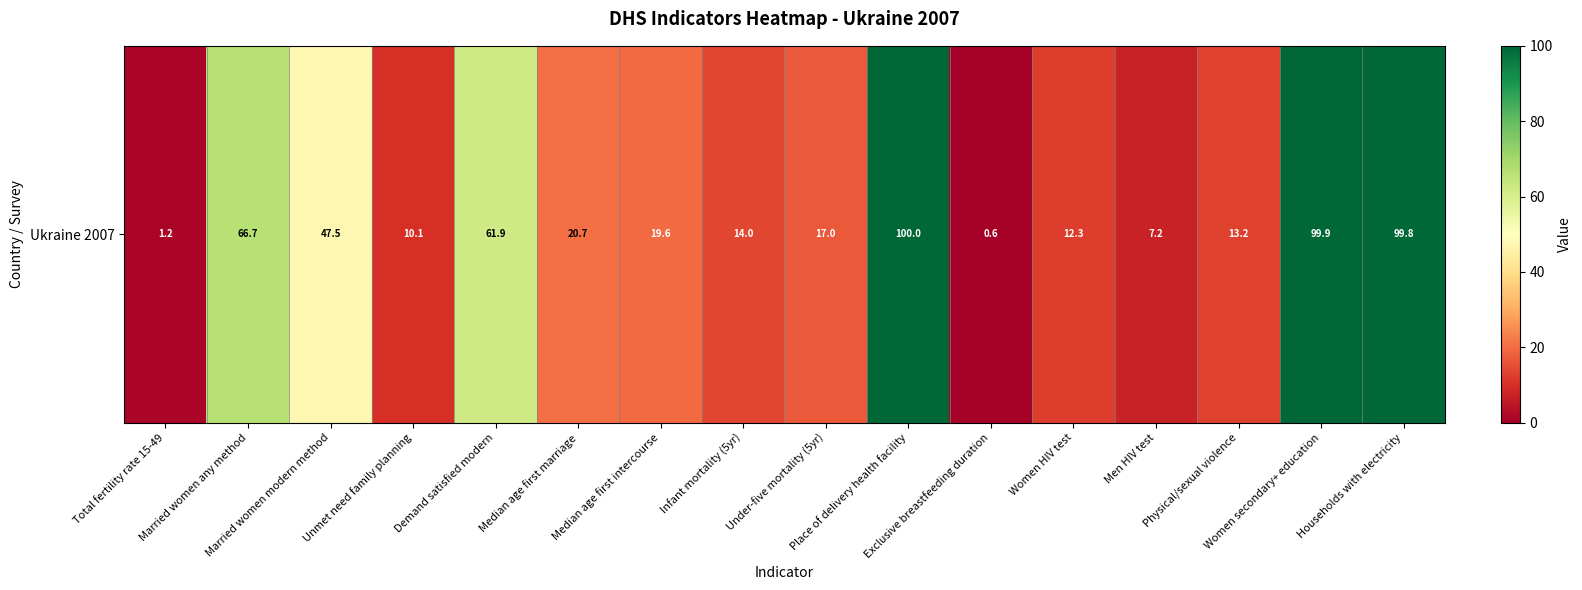

Which has a higher value, Median age first intercourse or Women HIV test?

Median age first intercourse